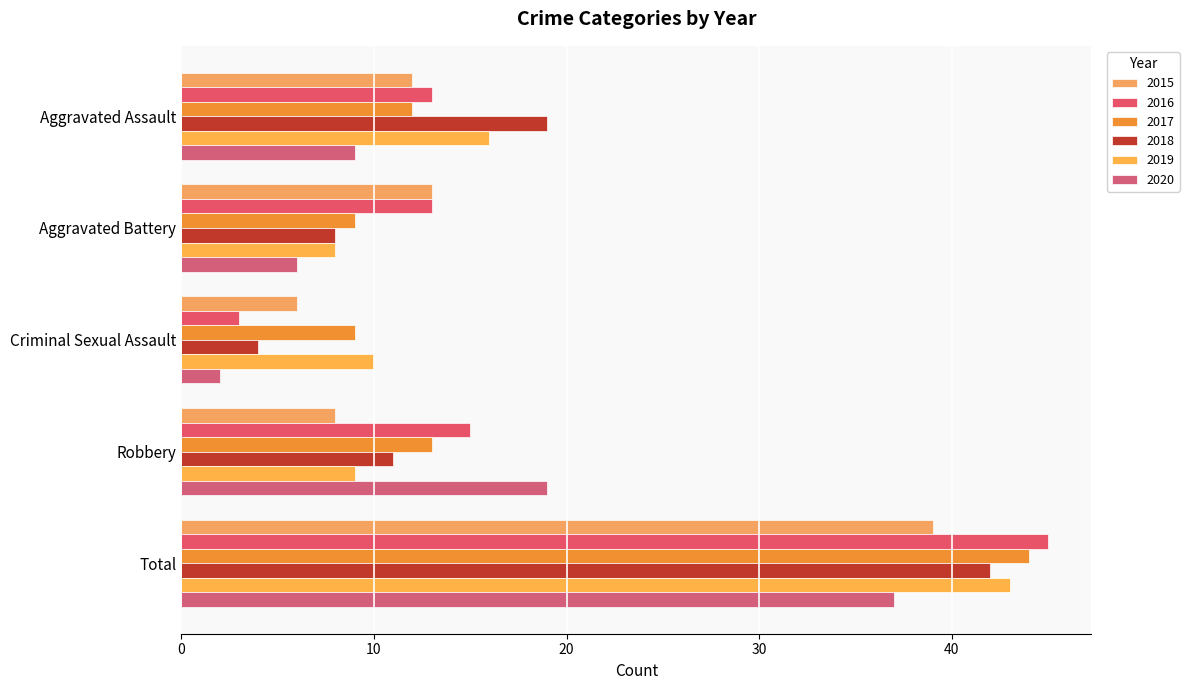

What is the average value of the 2019 series?

17